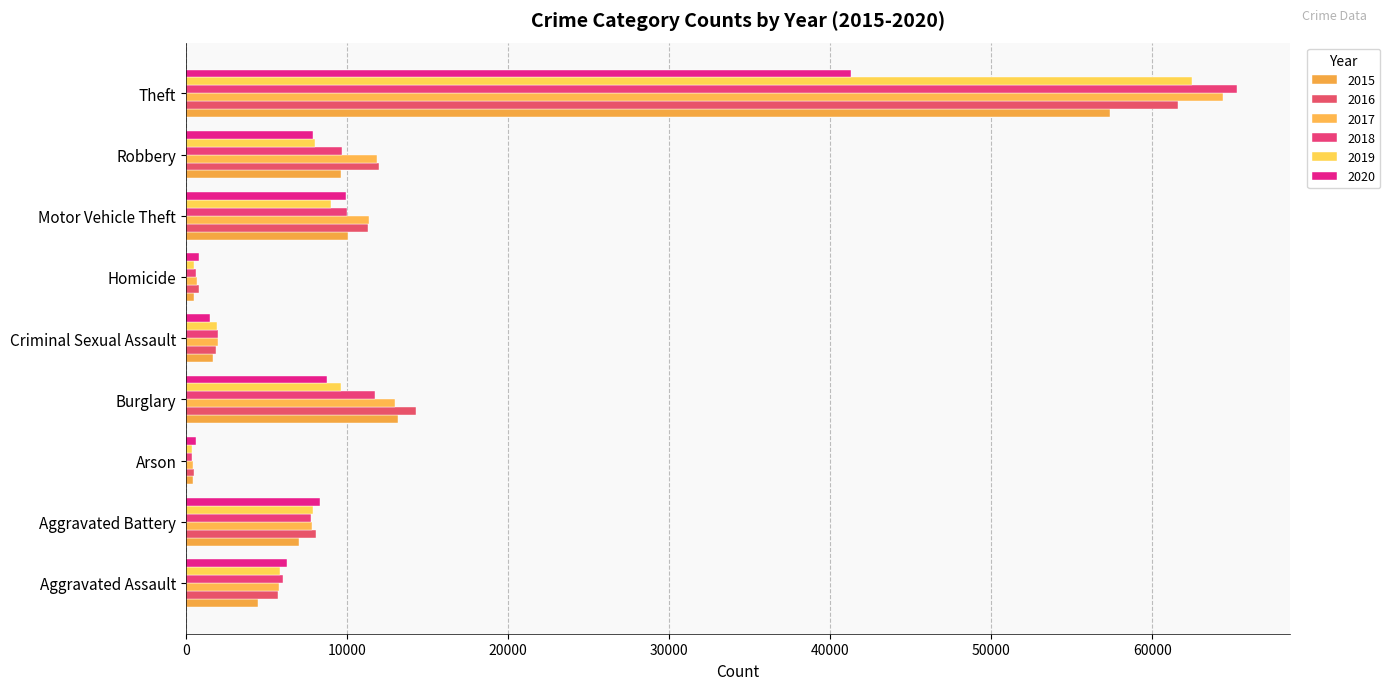

Count the number of categories in the chart.

9